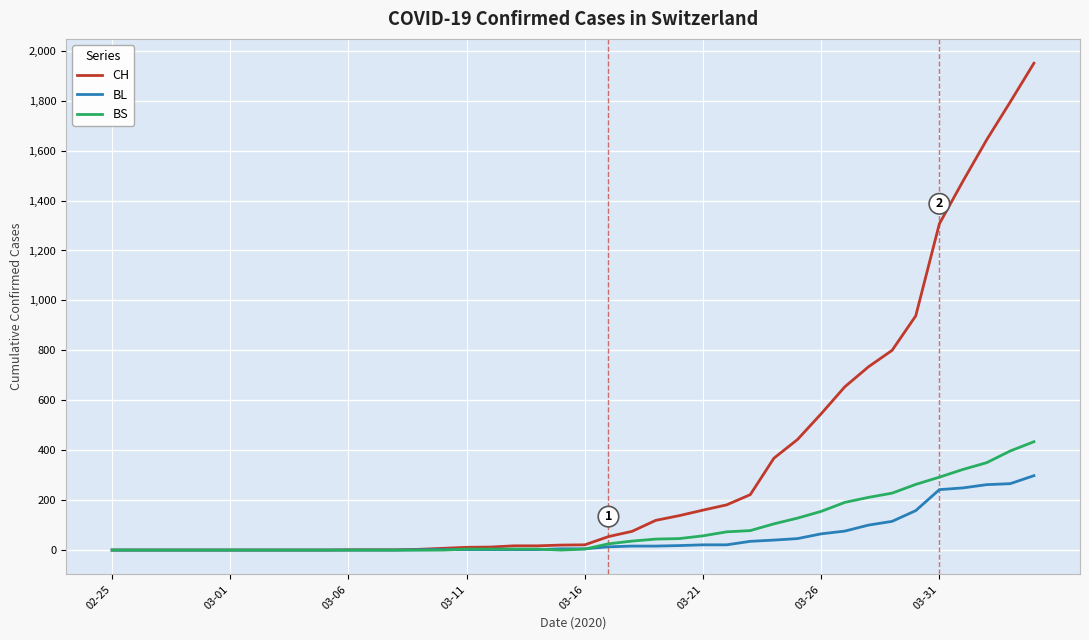

How many lines are shown in the chart?

3